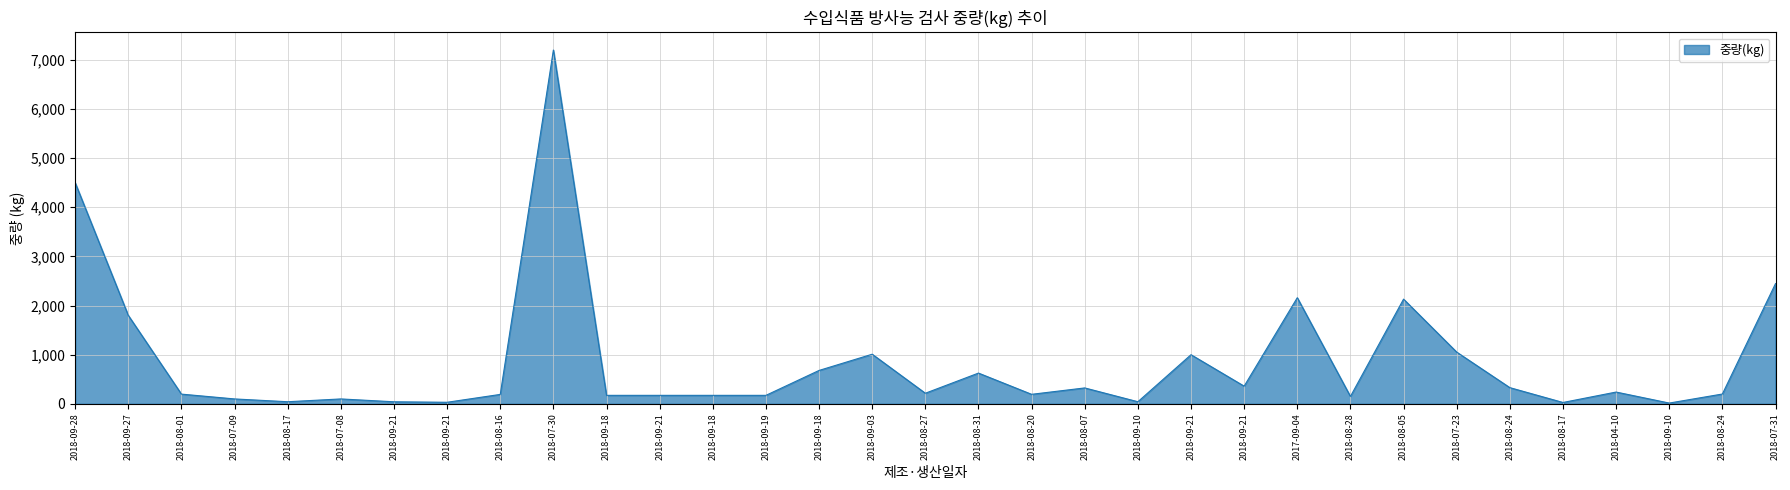

List the labels in order of value, smallest first.

2018-09-10, 2018-08-17, 2018-09-21, 2018-09-21, 2018-08-17, 2018-09-10, 2018-07-09, 2018-07-08, 2018-08-28, 2018-09-18, 2018-09-21, 2018-09-18, 2018-09-19, 2018-08-16, 2018-08-20, 2018-08-01, 2018-08-24, 2018-08-27, 2018-04-10, 2018-08-07, 2018-08-24, 2018-09-21, 2018-08-31, 2018-09-18, 2018-09-21, 2018-09-03, 2018-07-23, 2018-09-27, 2018-08-05, 2017-09-04, 2018-07-31, 2018-09-28, 2018-07-30